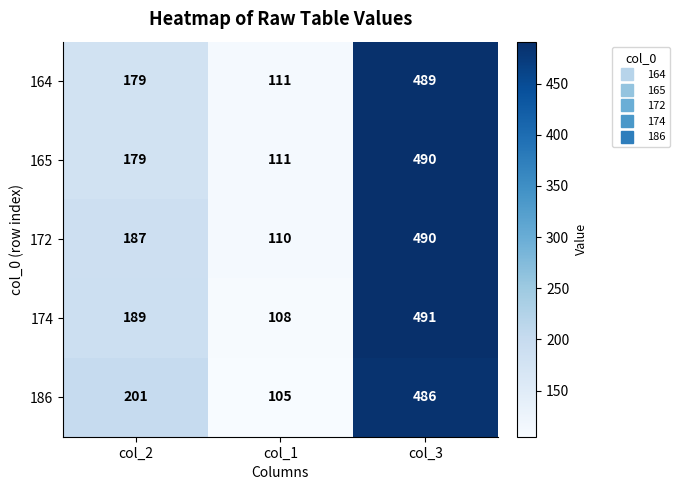

Reading left to right, extract all data points from this chart.

164: col_2=179	col_1=111	col_3=489
165: col_2=179	col_1=111	col_3=490
172: col_2=187	col_1=110	col_3=490
174: col_2=189	col_1=108	col_3=491
186: col_2=201	col_1=105	col_3=486